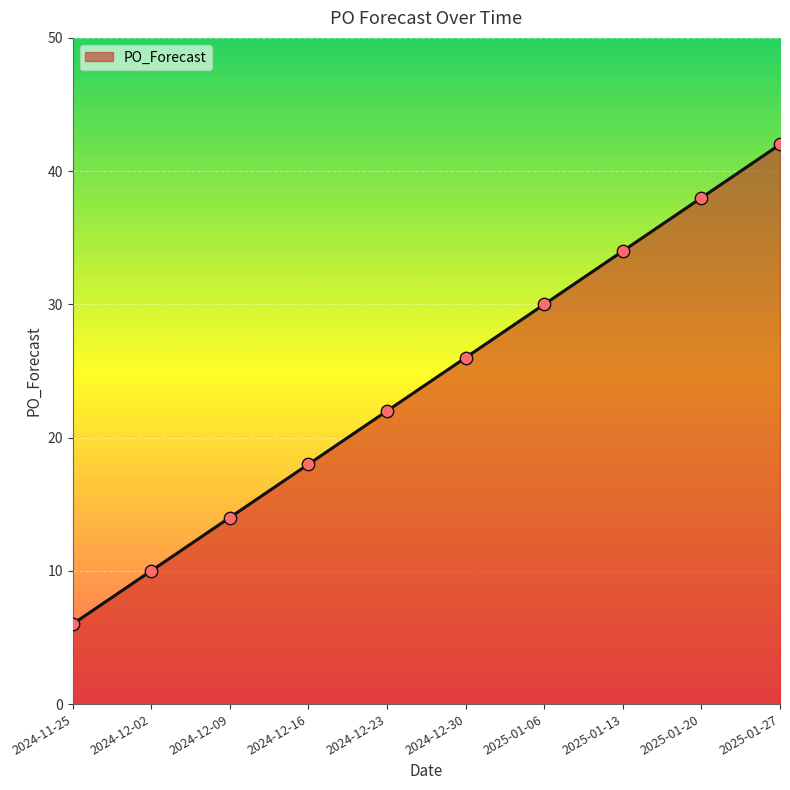

What is the change in value from 2024-12-09 to 2024-12-23?

+8